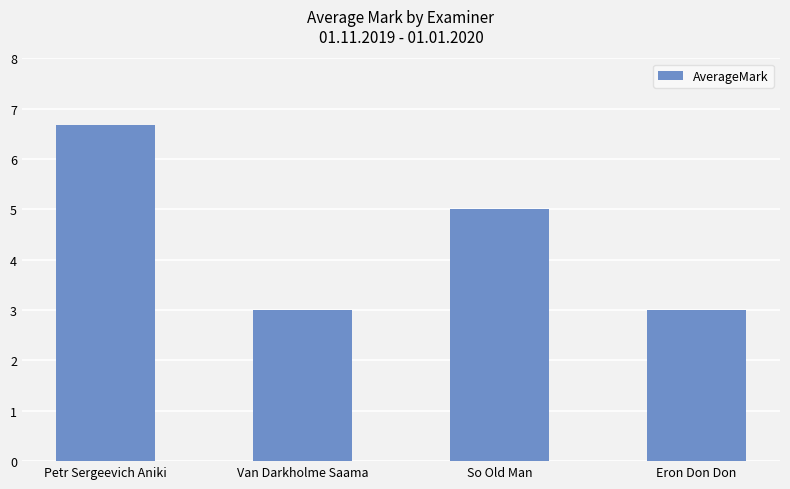

How many values are between 3 and 6?

3